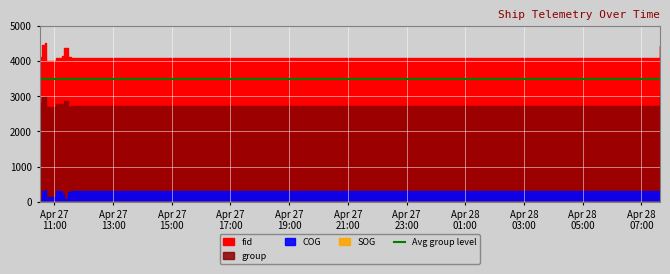

Count the number of categories in the chart.

11